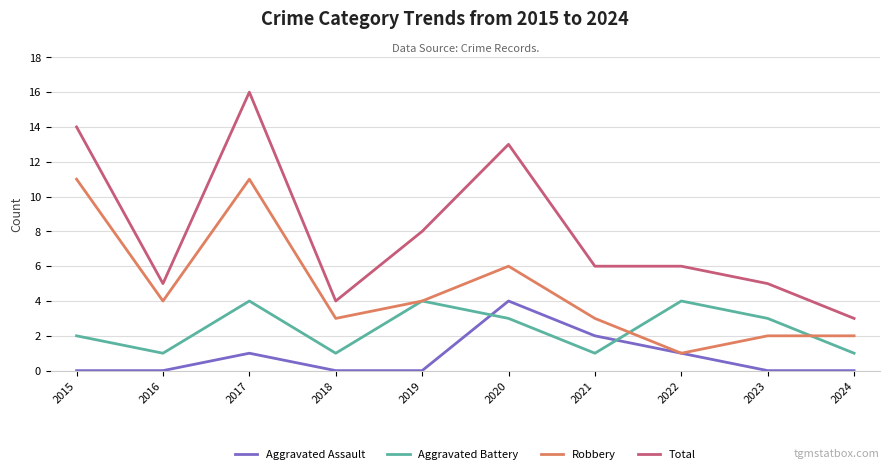

True or false: Robbery and Total intersect in this chart.

False